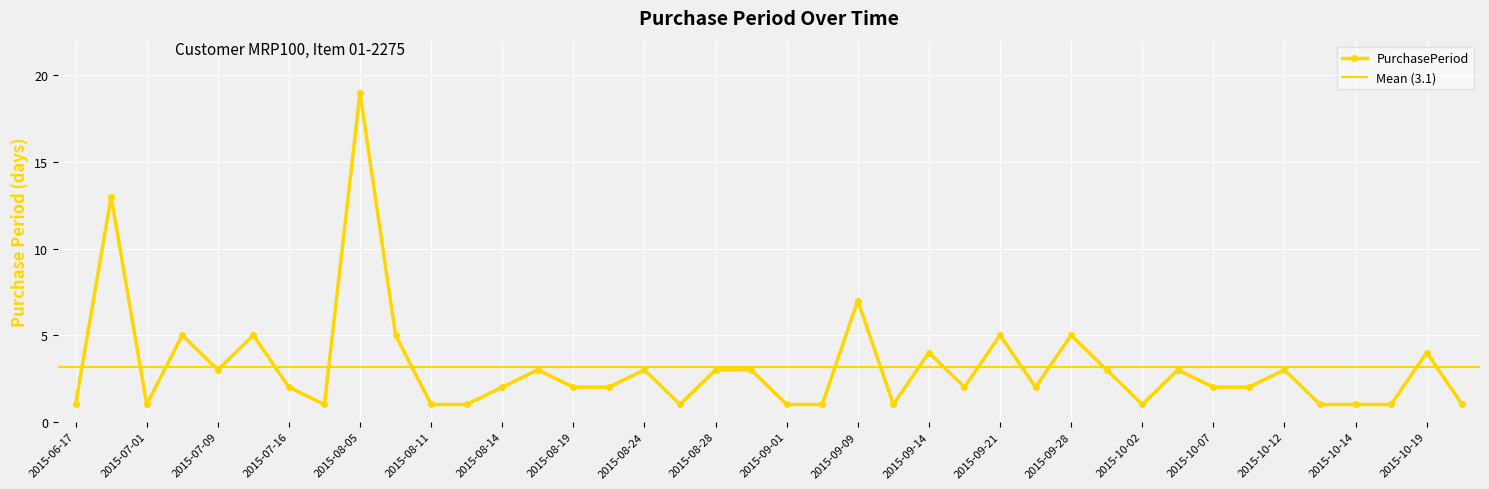

Is this an area chart (filled region under the line)?

No